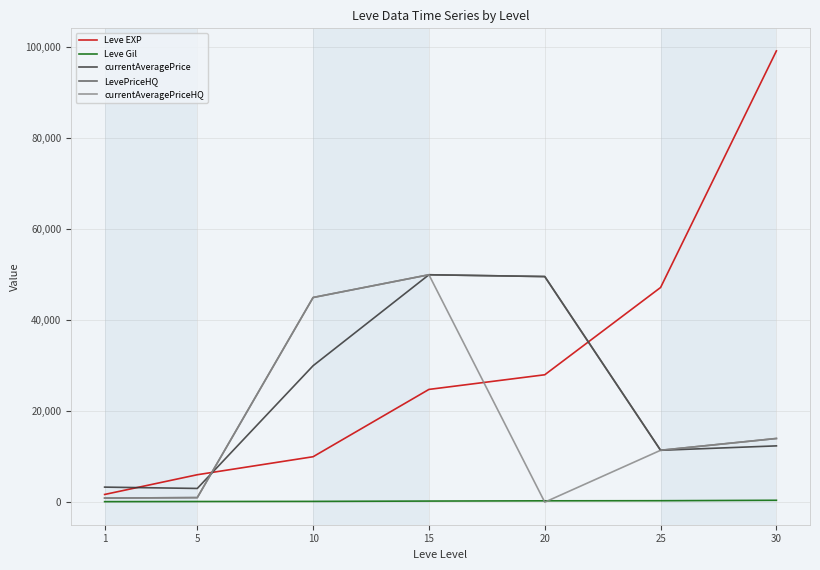

What is the greatest value displayed?

99220